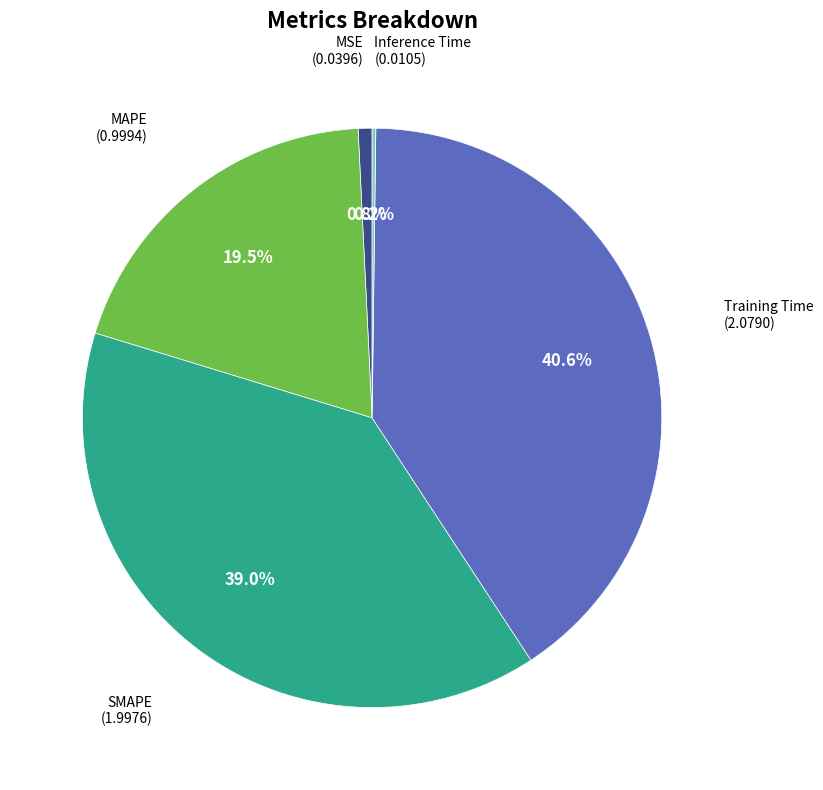

Is there a majority slice in this chart?

No